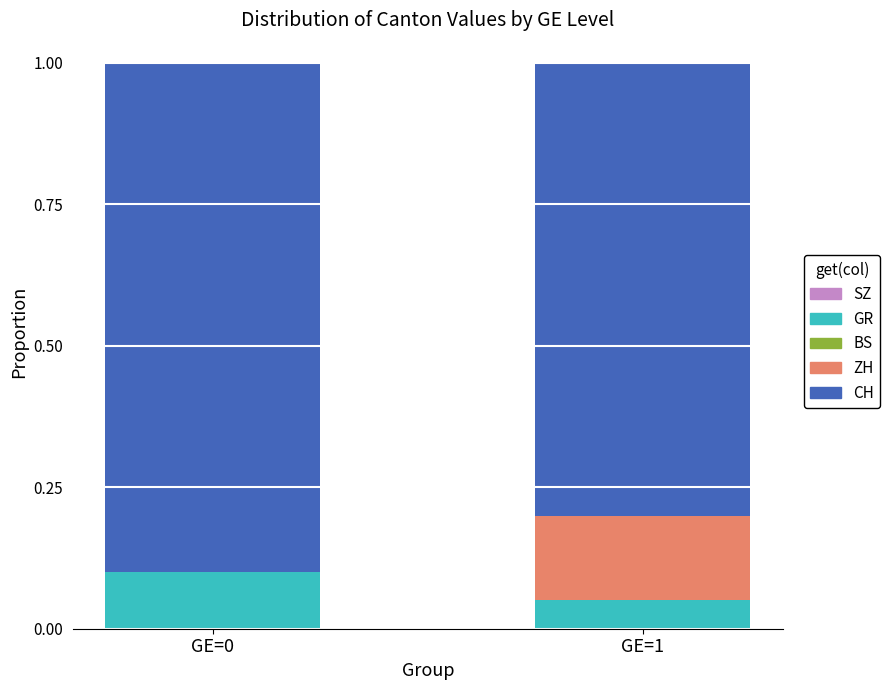

Does the chart contain stacked bars?

Yes